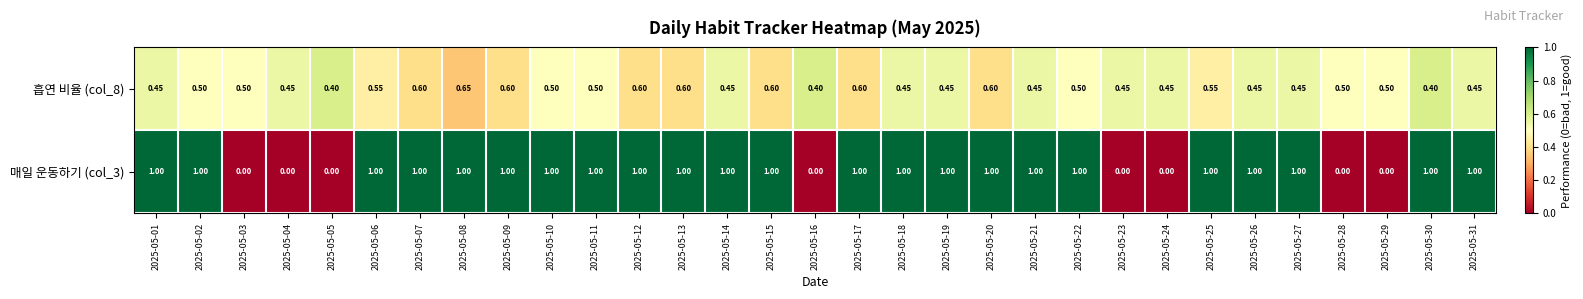

Is the value of 흡연 비율 (col_8) at 2025-05-02 greater than the value of 매일 운동하기 (col_3) at 2025-05-08?

No